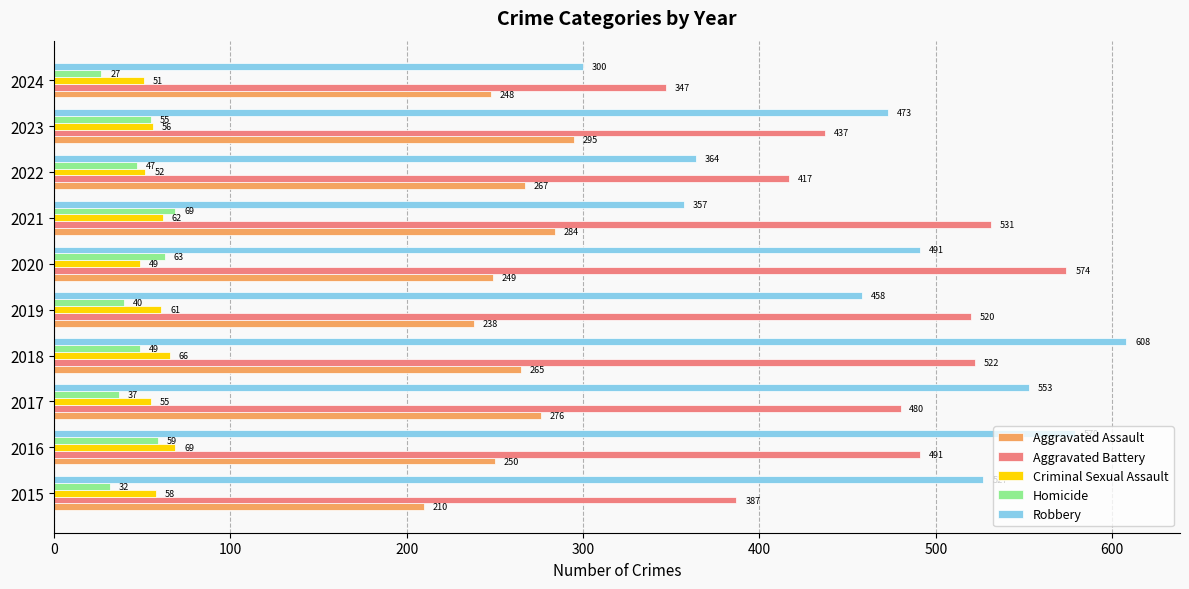

The value of Robbery at 2018 is 1061. True or false?

False